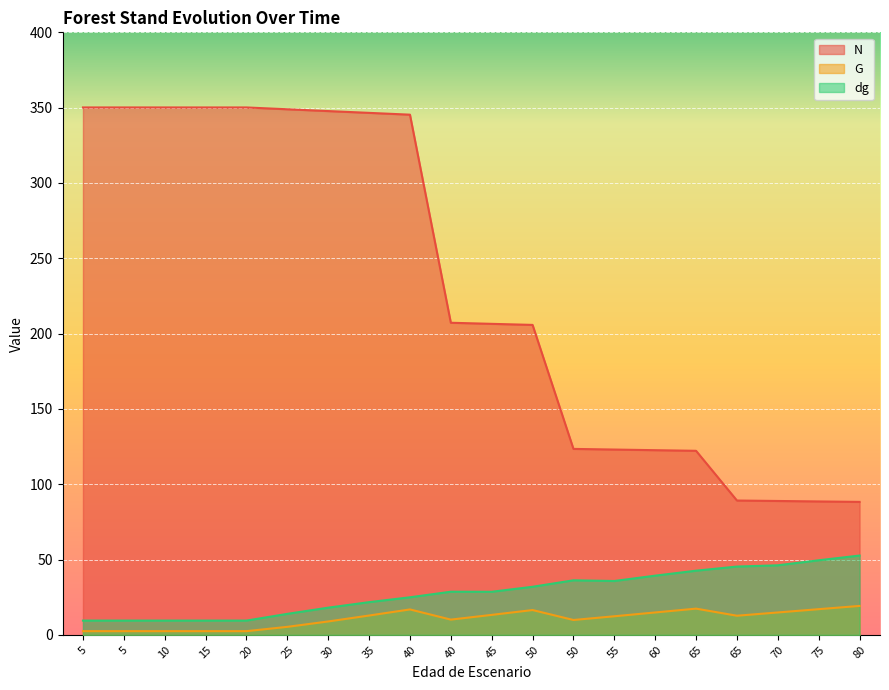

Where is N nearest to the value 219?

40